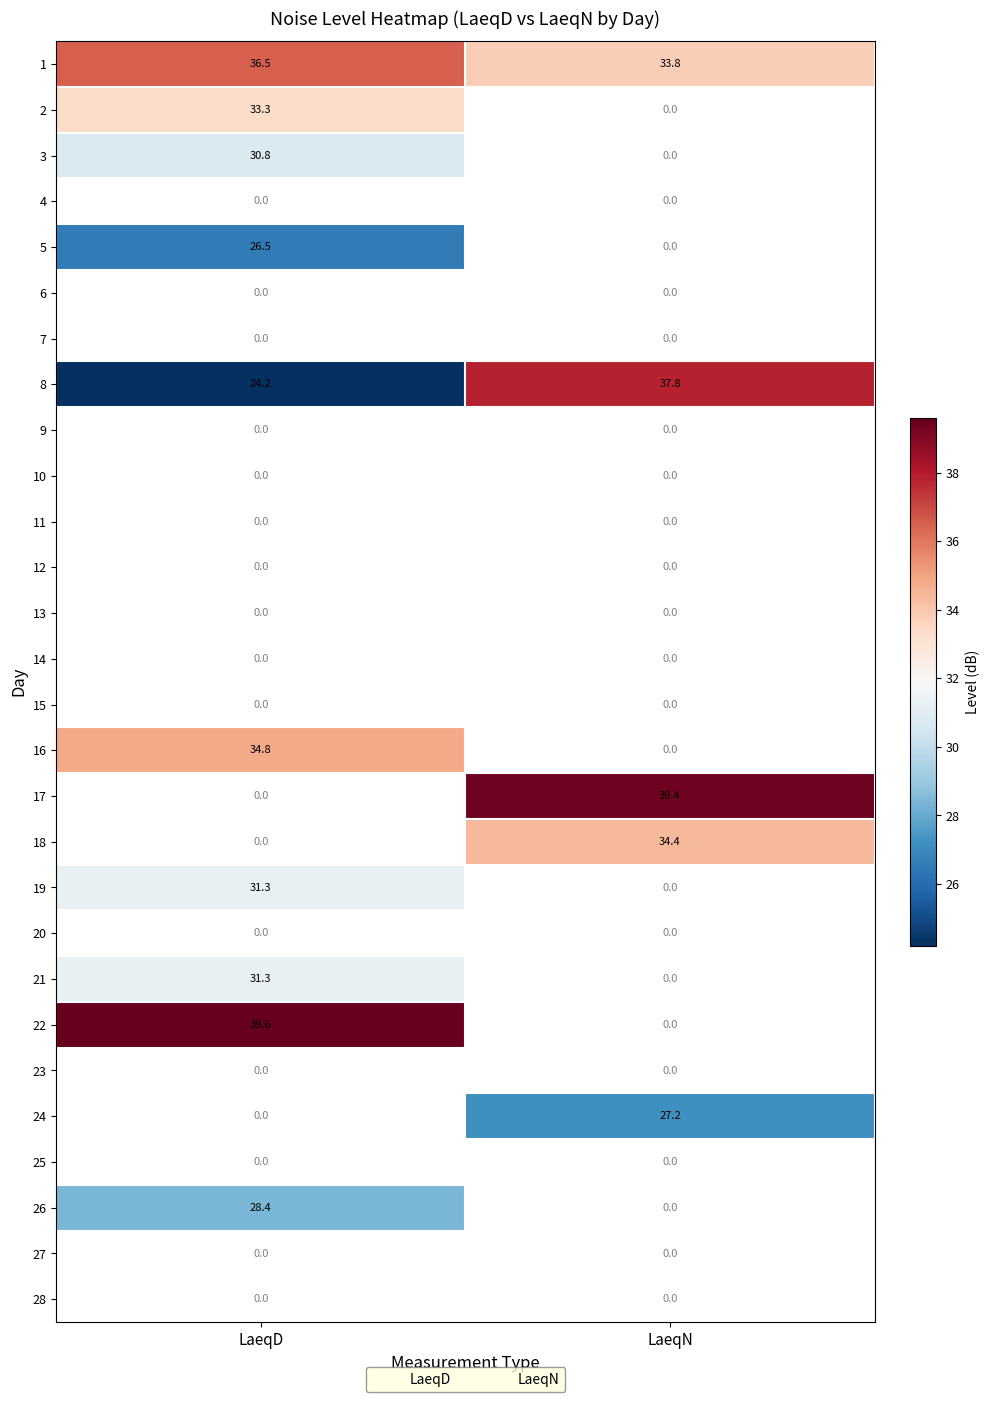

Is it true that 17 equals 39.4 at LaeqN?

True